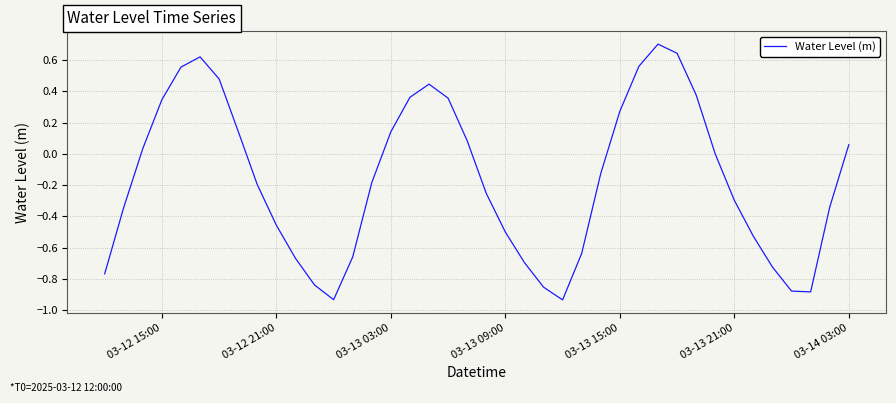

What is the difference between the maximum and minimum values?

1.6